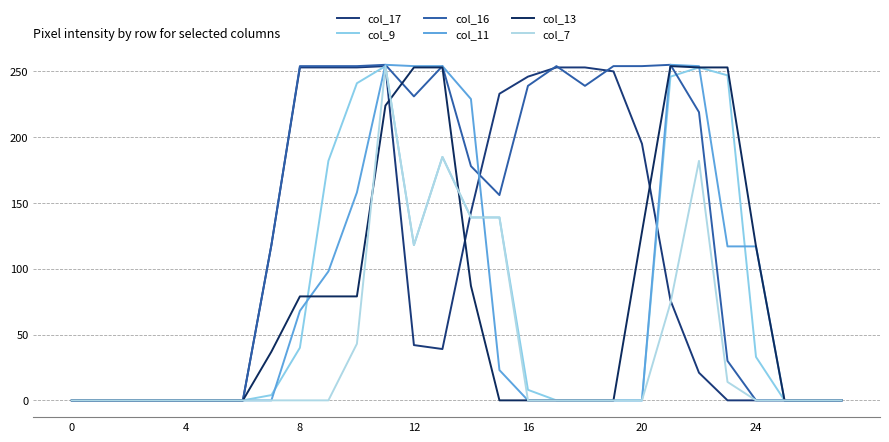

Which series has the widest spread of values?

col_16